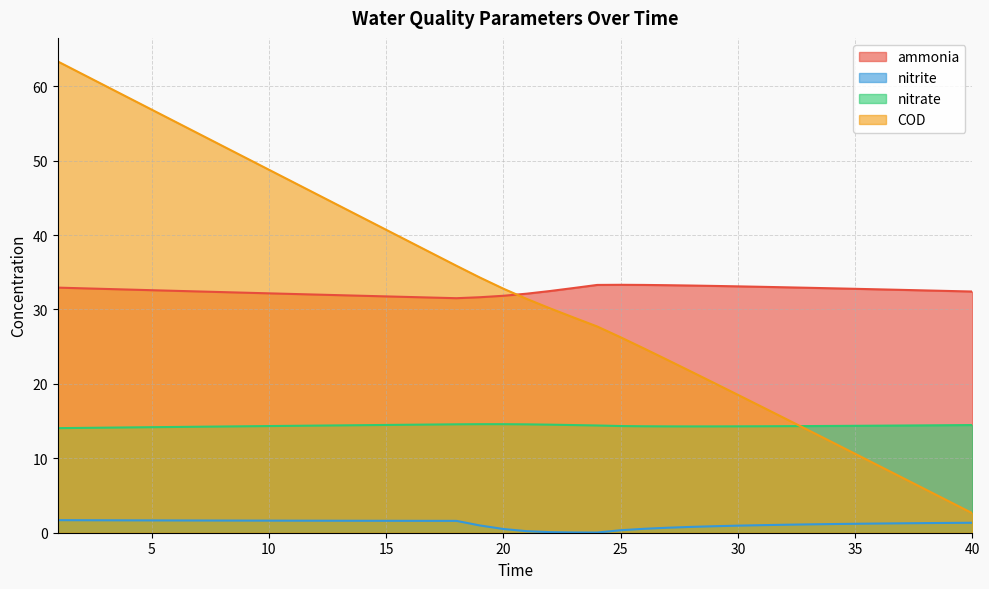

What is the total value across all series at 28?

69.9